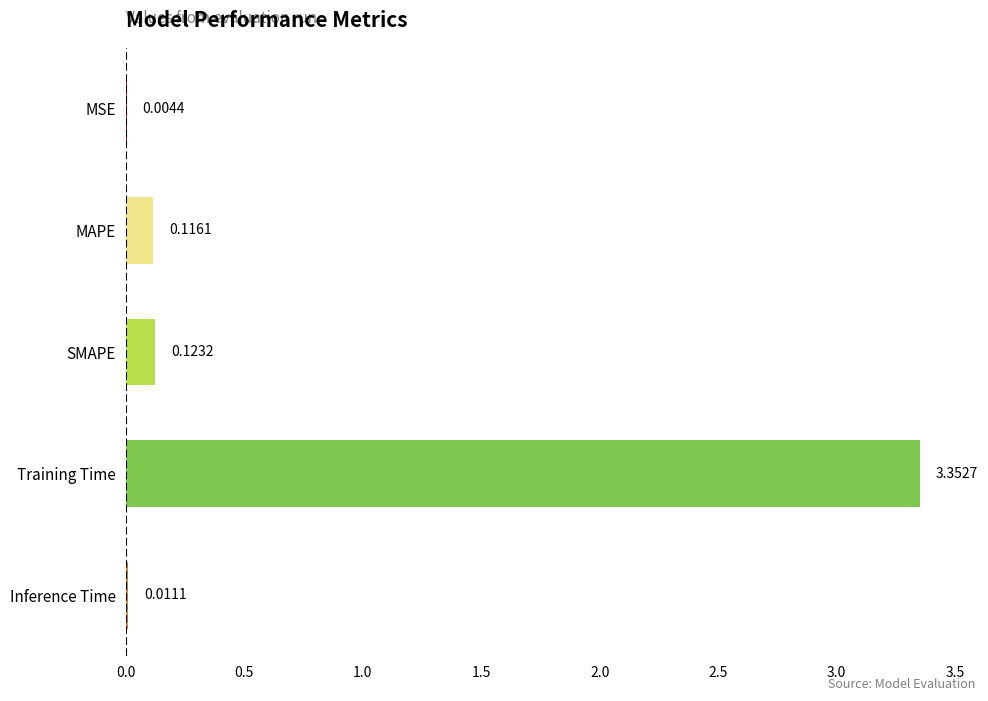

At which label is the value closest to 1?

SMAPE